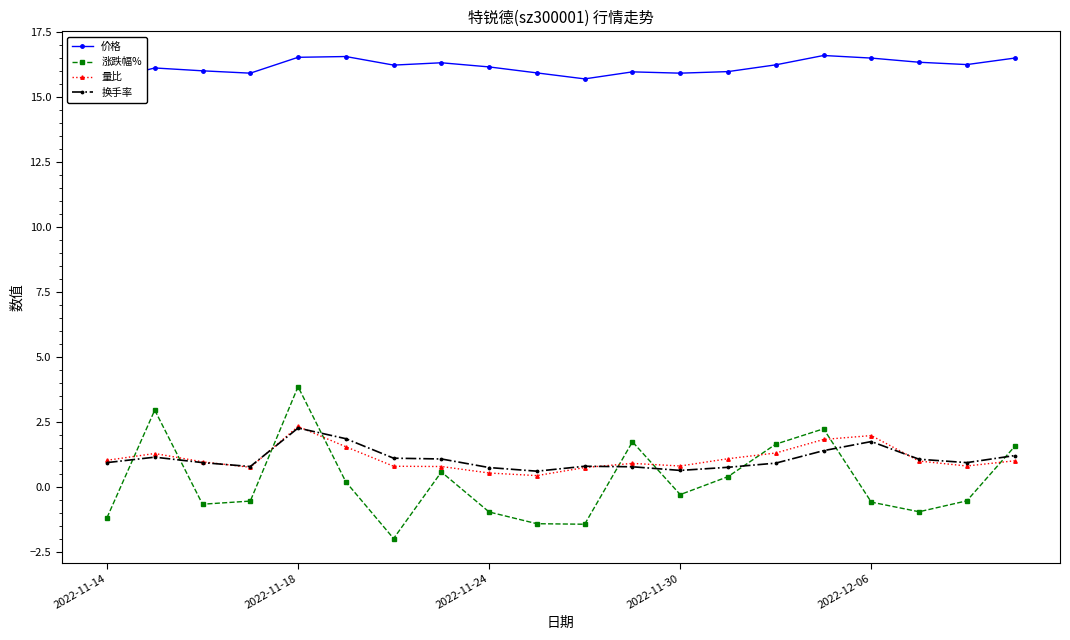

How many data points in 涨跌幅% are above 0?

9